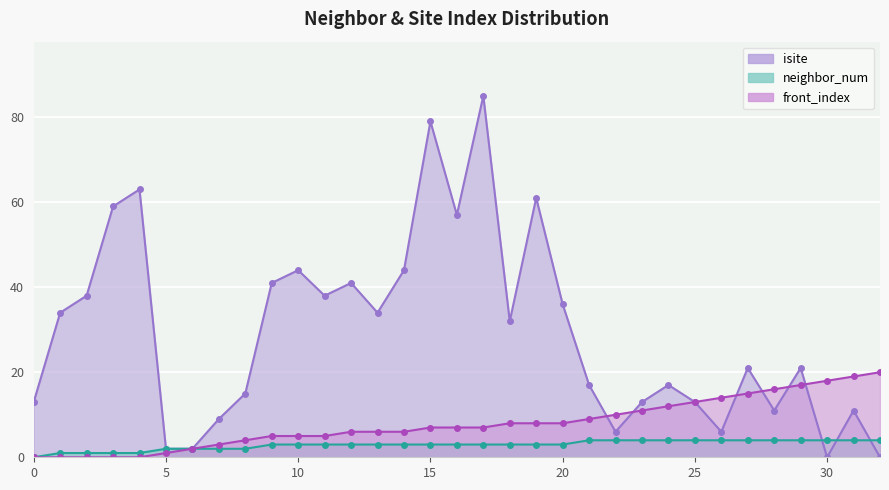

What is the spread (max minus min) of values at 27?

17